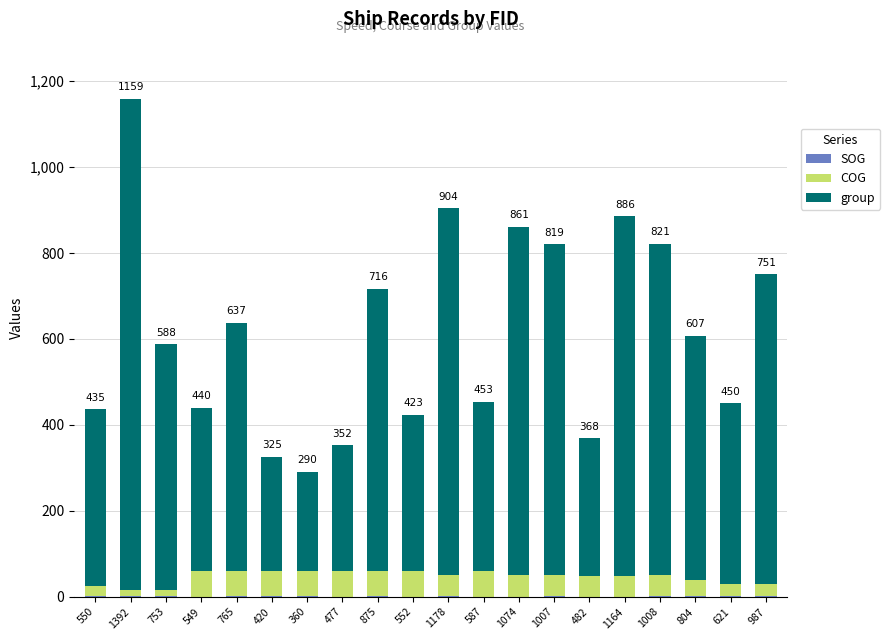

At which category is the sum across all series the highest?

1392